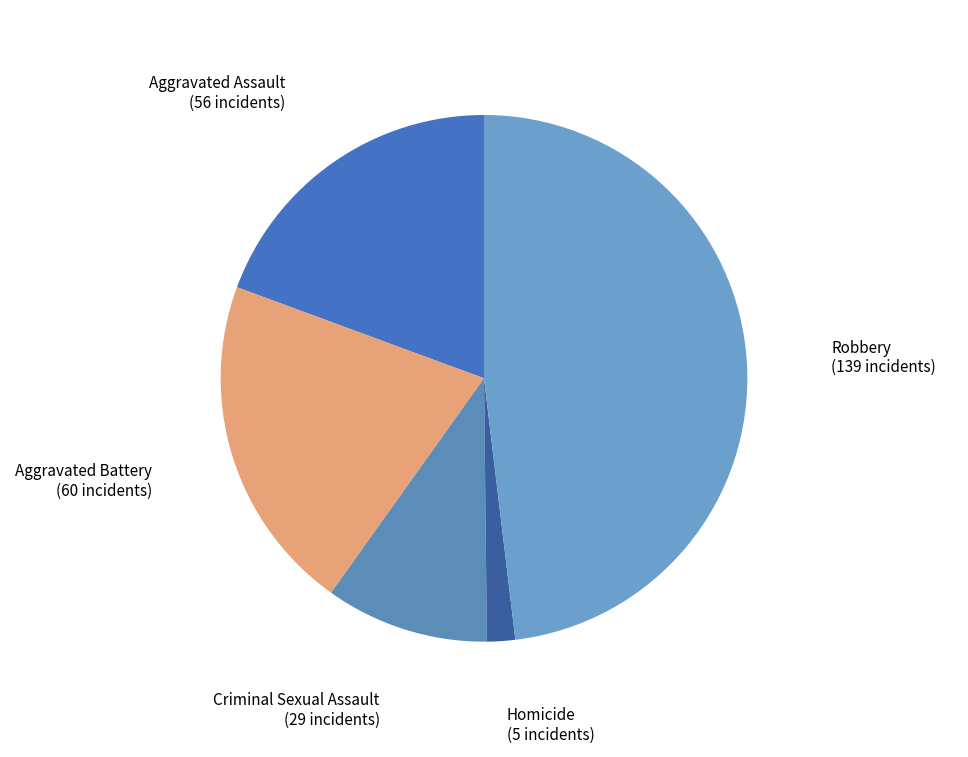

How many slices are in this pie chart?

5